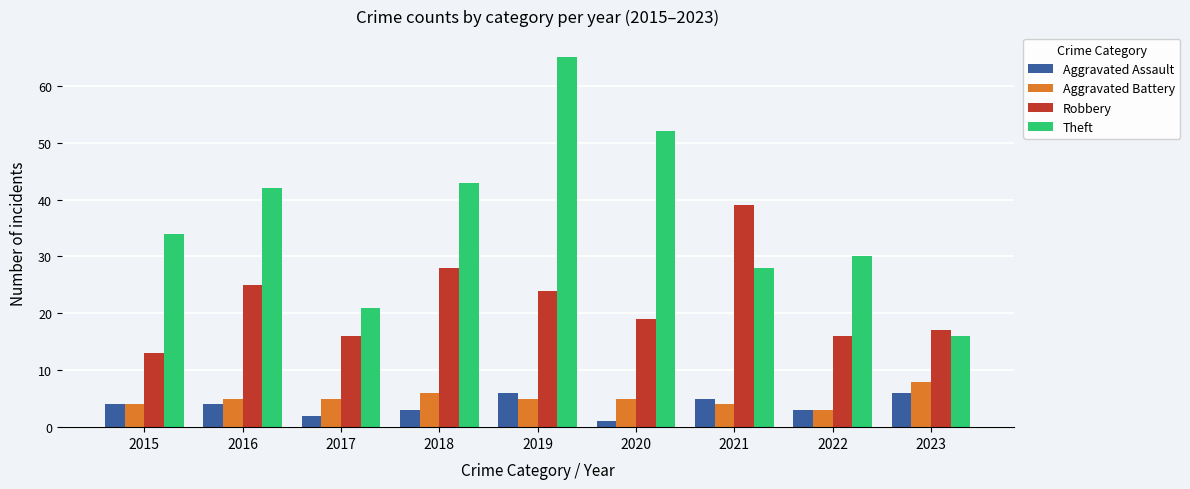

Rank the series by their maximum value, from highest to lowest.

Theft, Robbery, Aggravated Battery, Aggravated Assault